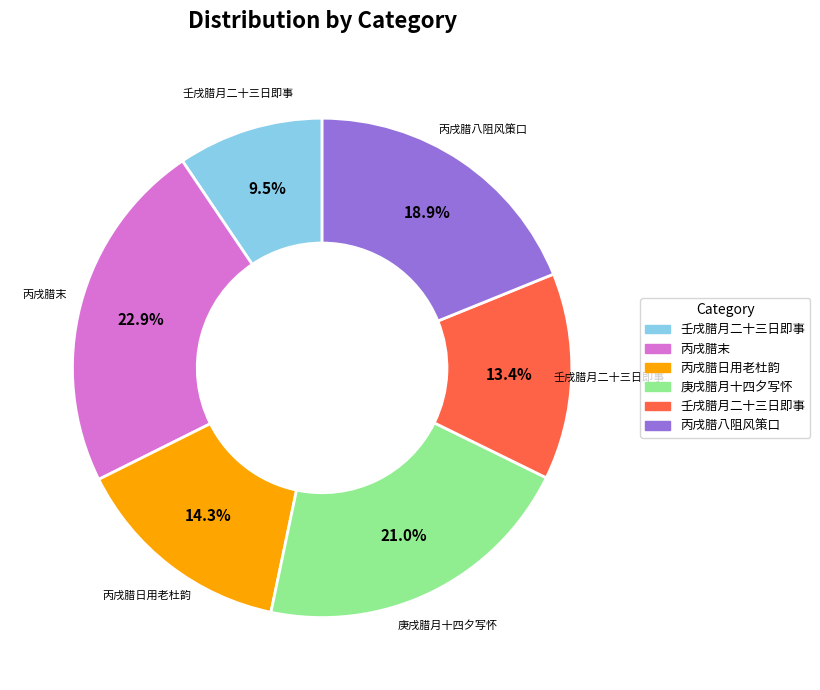

Is there any slice that represents more than half of the pie?

No